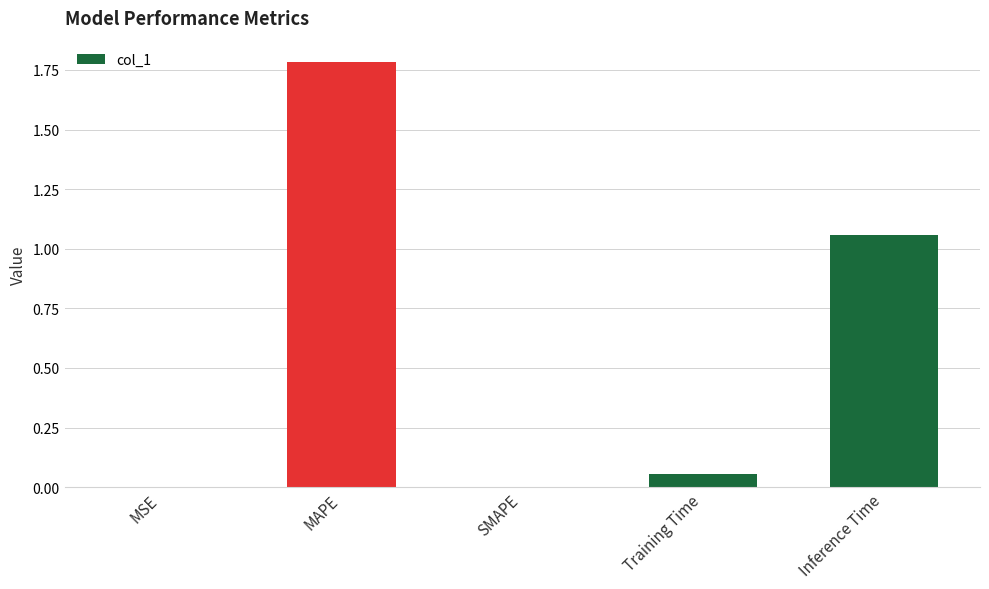

Does the chart contain stacked bars?

No